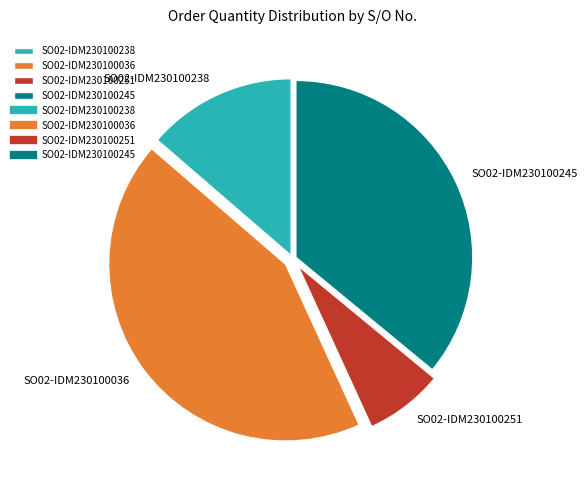

What is the smallest slice in the pie chart?

SO02-IDM230100251